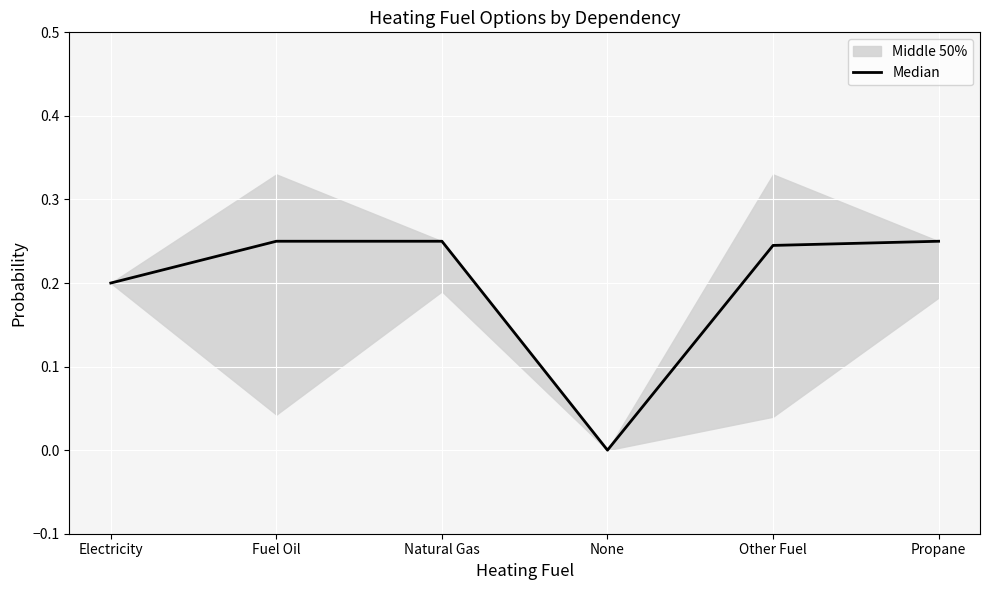

What is the value of the 1st point from the left?

0.2